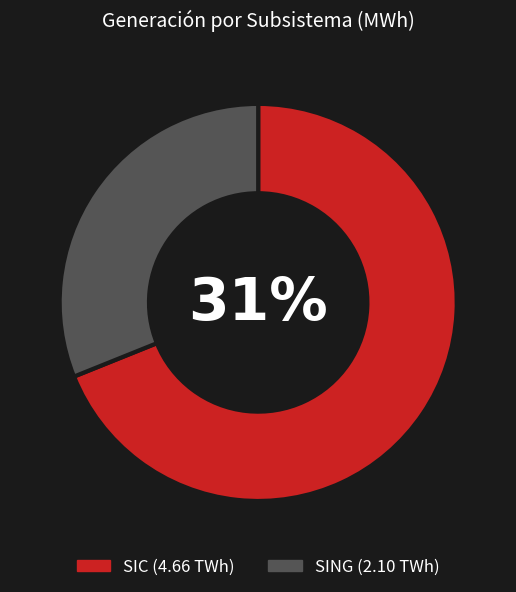

Is it true that SING is 20% of the pie?

False